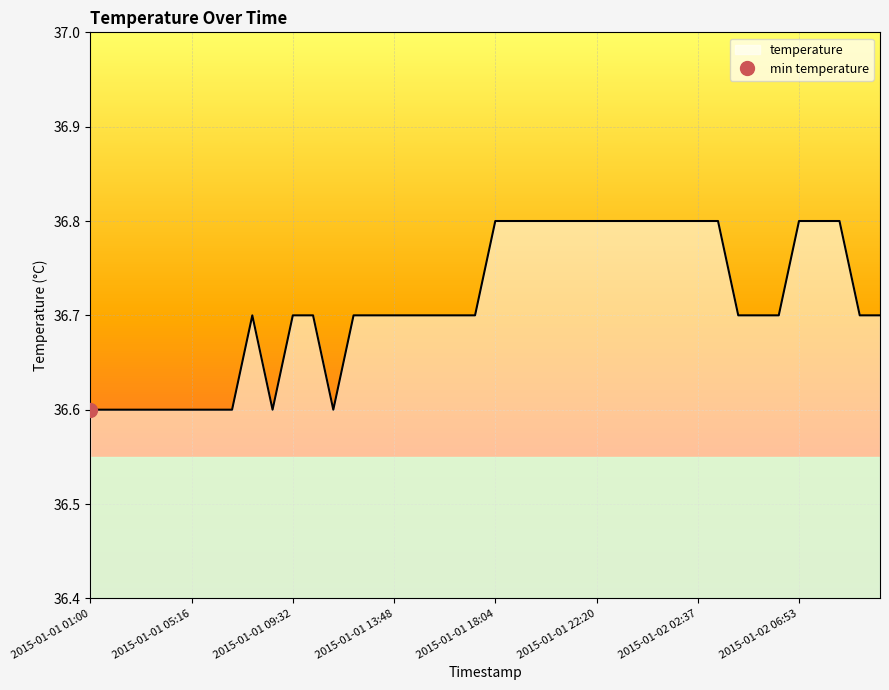

How many interior local valleys (lower than both neighbors) does the data have?

2